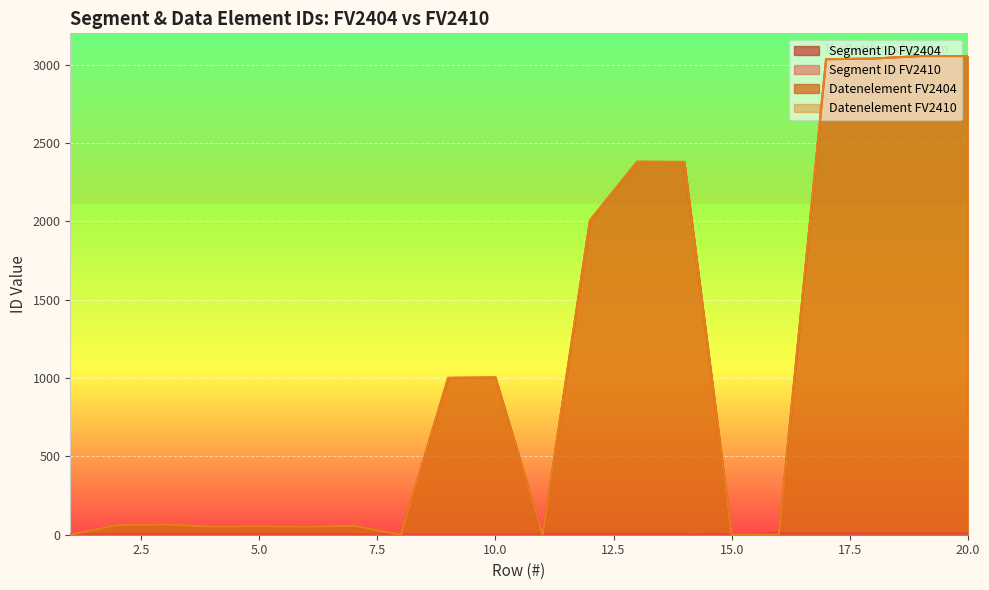

Reading left to right, transcribe all the data shown in this chart.

Segment ID FV2404: 1=3	2=3	3=3	4=3	5=3	6=3	7=3	8=4	9=4	10=4	11=5	12=5	13=5	14=5	15=0	16=8	17=8	18=8	19=8	20=8
Segment ID FV2410: 1=3	2=3	3=3	4=3	5=3	6=3	7=3	8=4	9=4	10=4	11=5	12=5	13=5	14=5	15=0	16=8	17=8	18=8	19=8	20=8
Datenelement FV2404: 1=0	2=62	3=65	4=52	5=54	6=51	7=57	8=0	9=1001	10=1004	11=0	12=2005	13=2380	14=2379	15=0	16=0	17=3035	18=3039	19=3055	20=3055
Datenelement FV2410: 1=0	2=62	3=65	4=52	5=54	6=51	7=57	8=0	9=1001	10=1004	11=0	12=2005	13=2380	14=2379	15=0	16=0	17=3035	18=3039	19=3055	20=3055